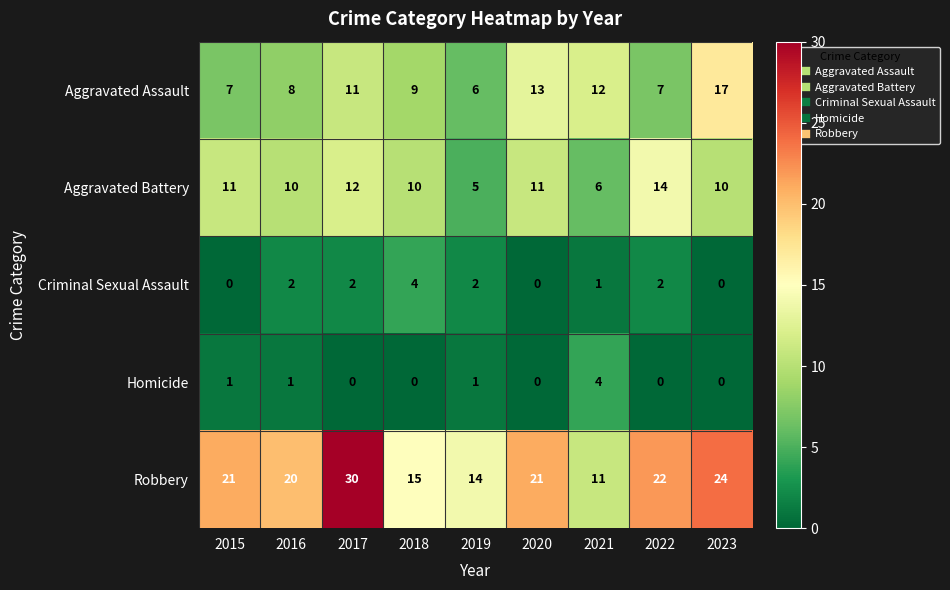

Count the Criminal Sexual Assault values in the range 0 to 2.

8